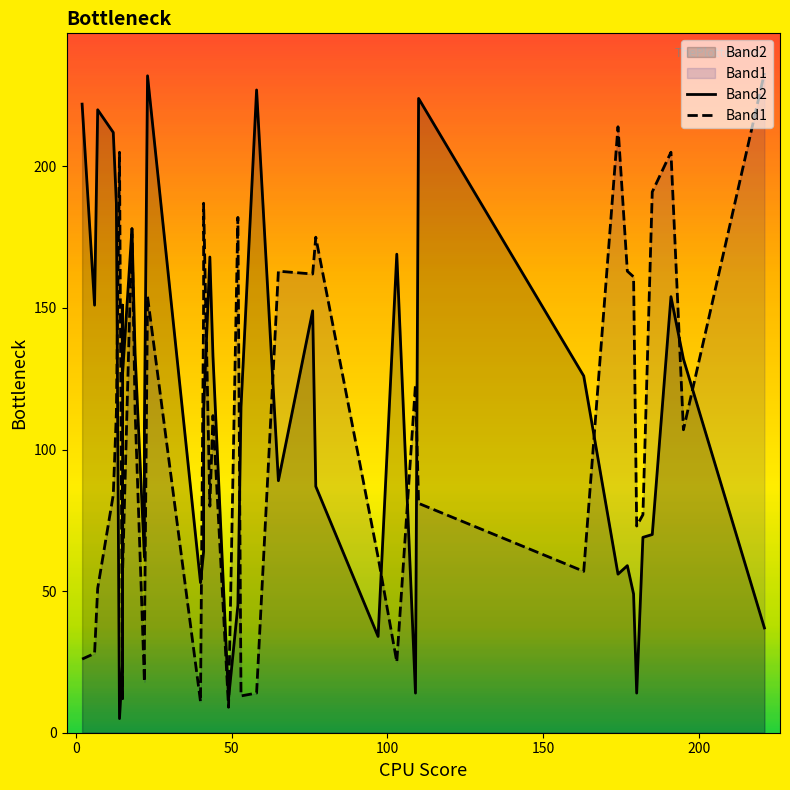

How many intersections are there between Band2 and Band1?

13